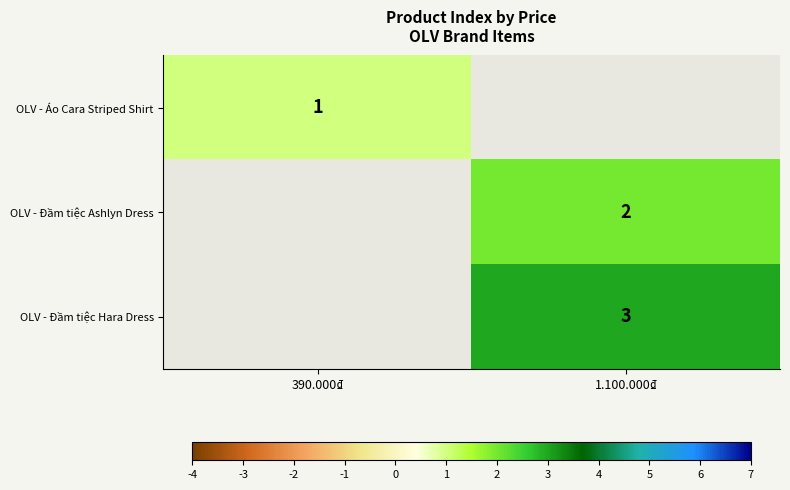

Is the value of OLV - Đầm tiệc Ashlyn Dress at 1.100.000₫ greater than the value of OLV - Đầm tiệc Hara Dress at 1.100.000₫?

No